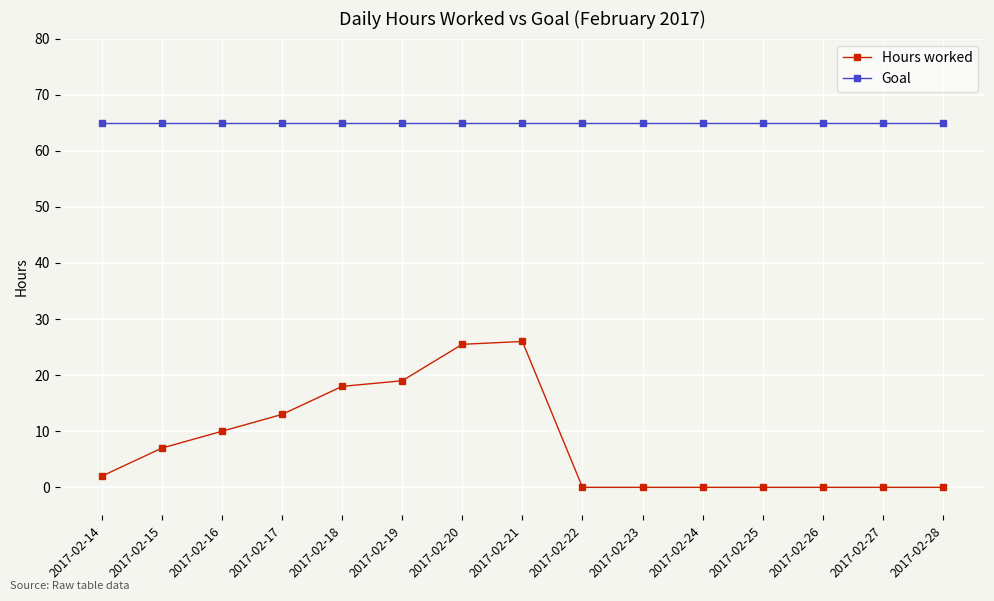

What is the value of the Hours worked point at the 4th from the left?

13.0